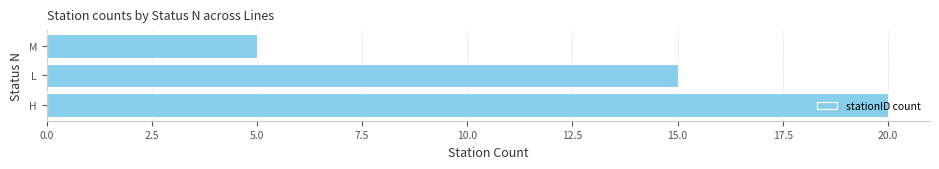

What is the change in value from H to L?

-5